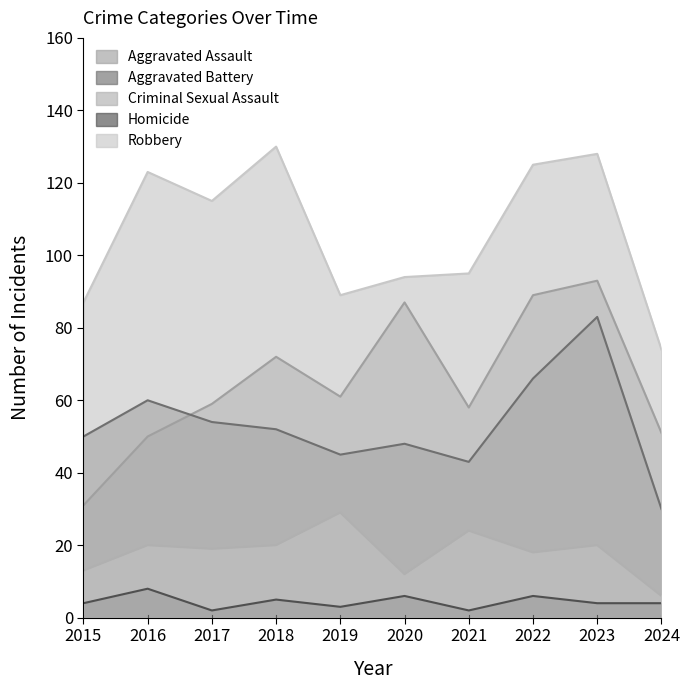

True or false: Criminal Sexual Assault has a value of 4 at 2023.

False